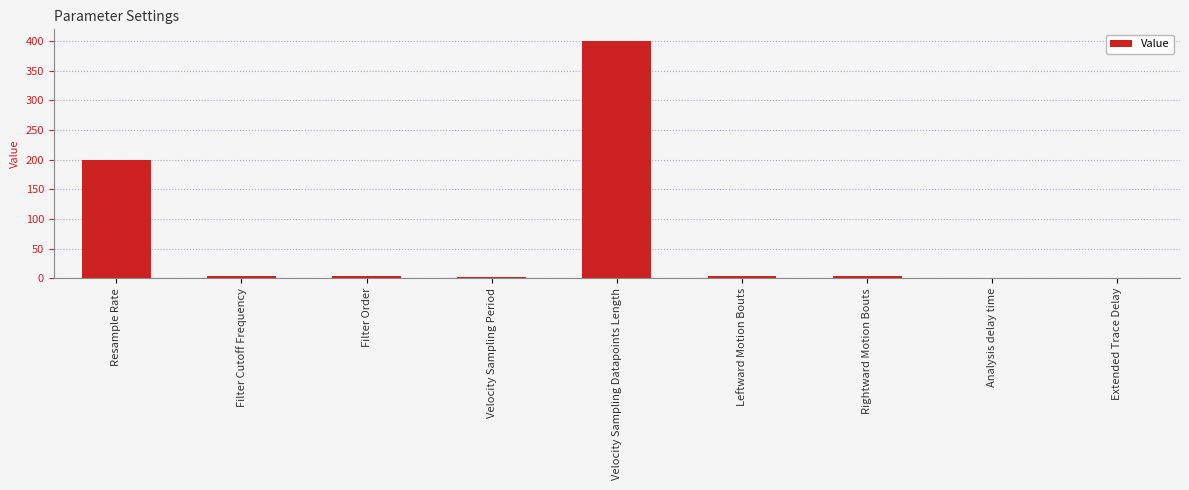

What is the maximum value shown in the chart?

400.0